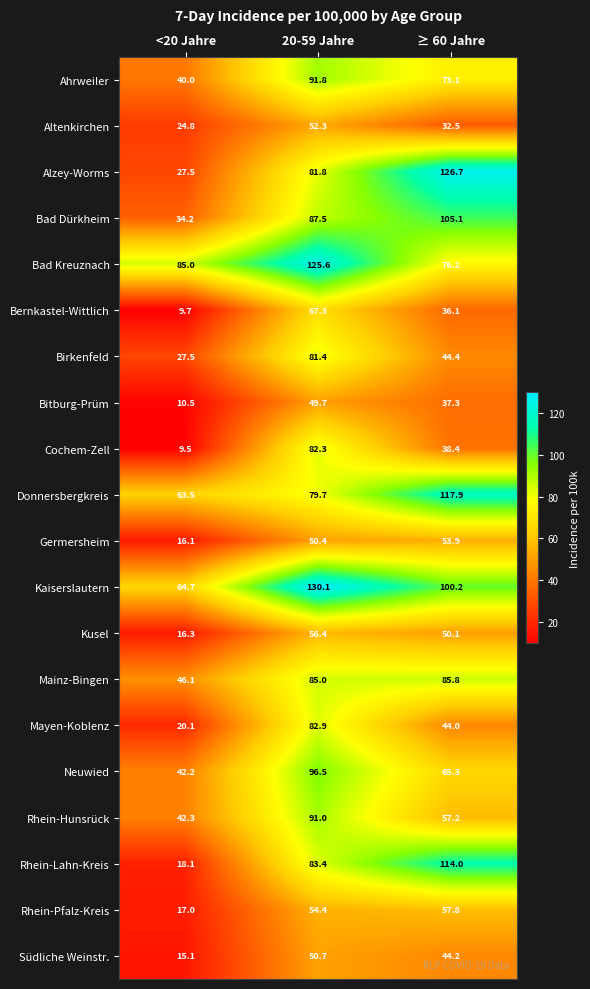

At ≥ 60 Jahre, list the series in order from largest to smallest.

Alzey-Worms, Donnersbergkreis, Rhein-Lahn-Kreis, Bad Dürkheim, Kaiserslautern, Mainz-Bingen, Bad Kreuznach, Ahrweiler, Neuwied, Rhein-Pfalz-Kreis, Rhein-Hunsrück, Germersheim, Kusel, Birkenfeld, Südliche Weinstr., Mayen-Koblenz, Cochem-Zell, Bitburg-Prüm, Bernkastel-Wittlich, Altenkirchen